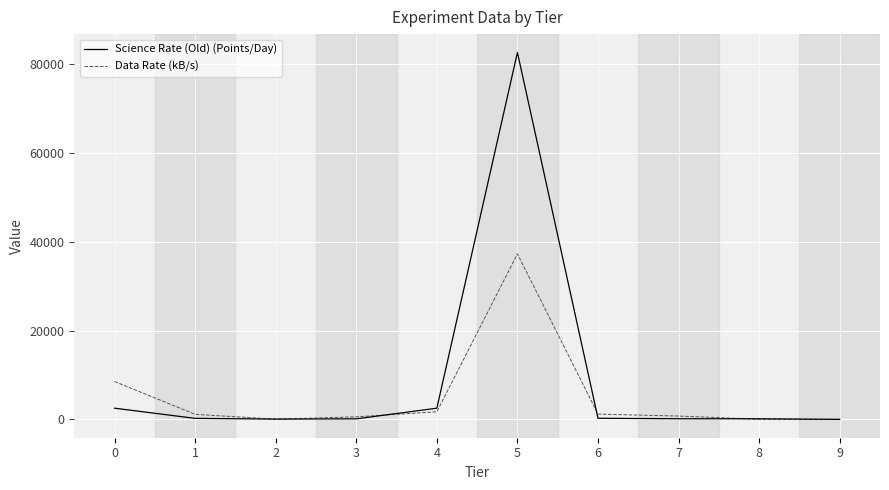

How many lines are shown in the chart?

2